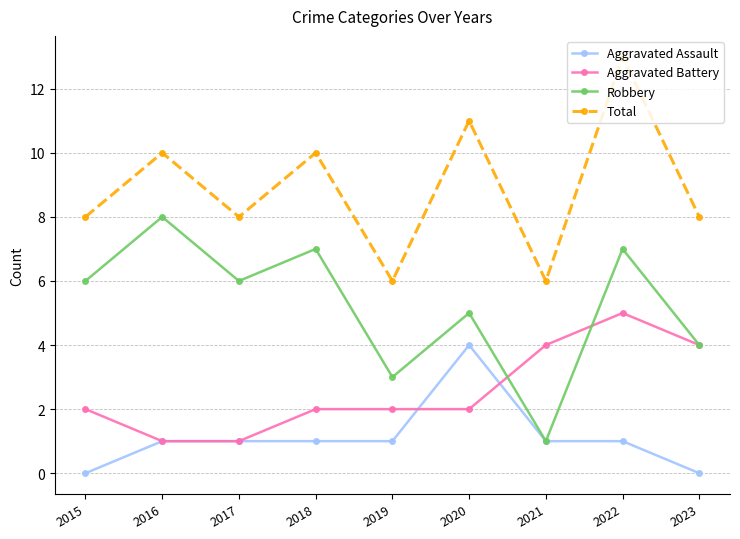

Rank the series at 2019 from lowest to highest value.

Aggravated Assault, Aggravated Battery, Robbery, Total